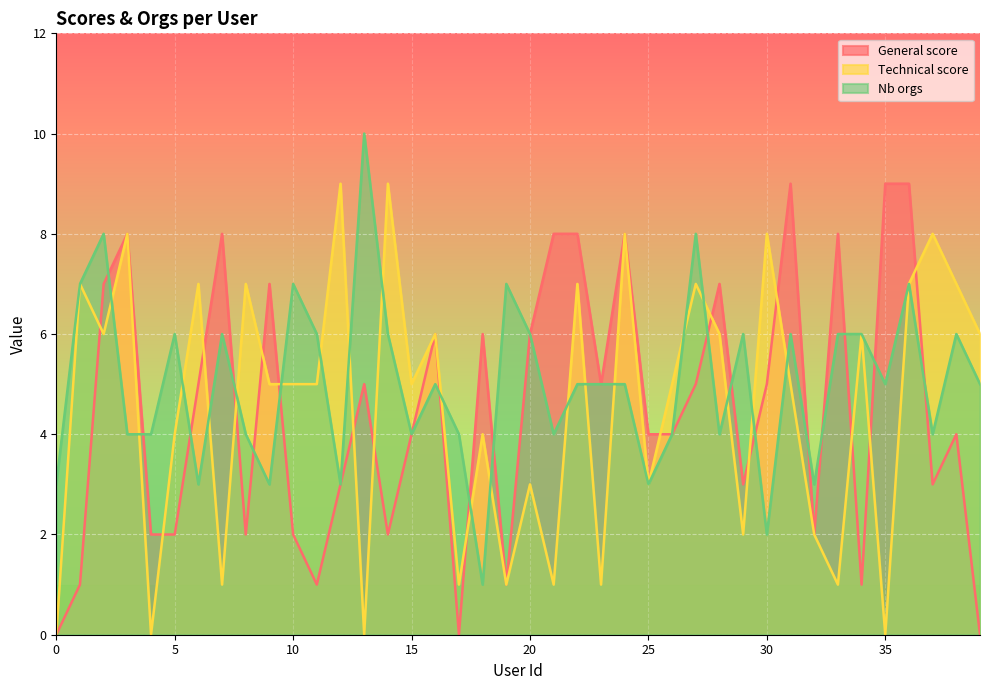

True or false: Nb orgs has a value of 8 at 31.

False